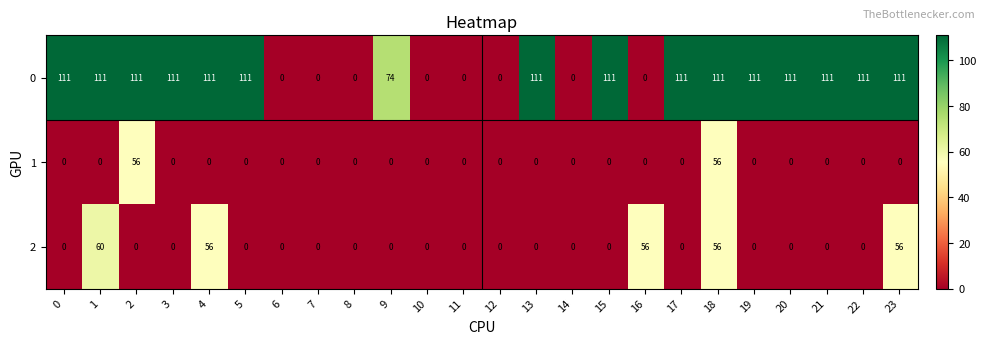

What is the greatest value displayed?

111